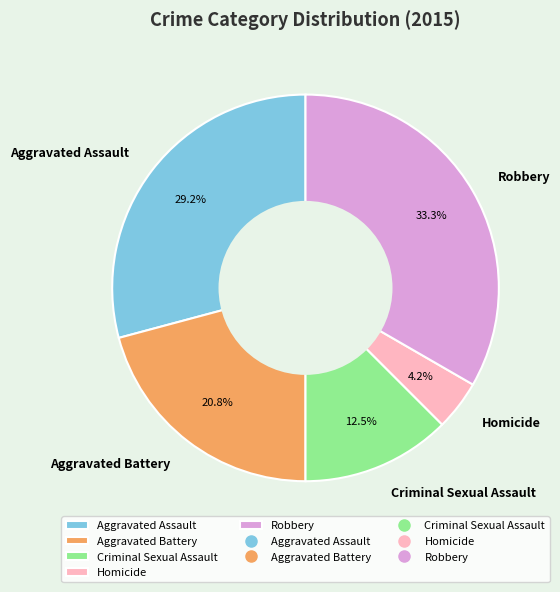

Does Robbery represent more than half of the total?

No